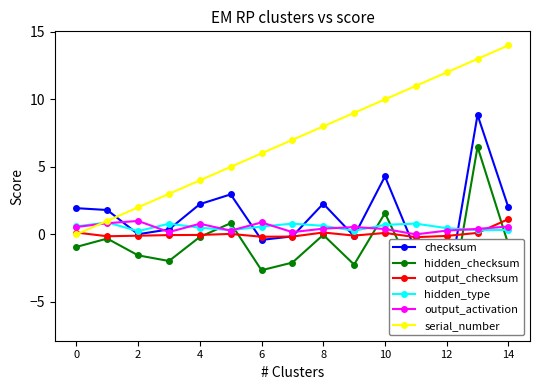

What are all the series names shown in the legend?

checksum, hidden_checksum, output_checksum, hidden_type, output_activation, serial_number